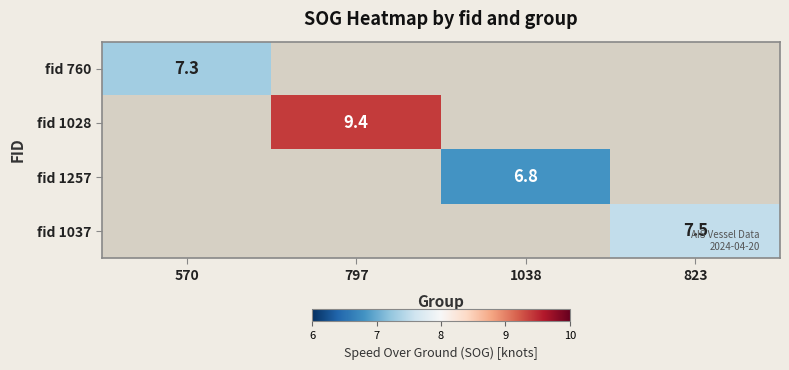

True or false: fid 760 has a value of 9.9 at 570.

False